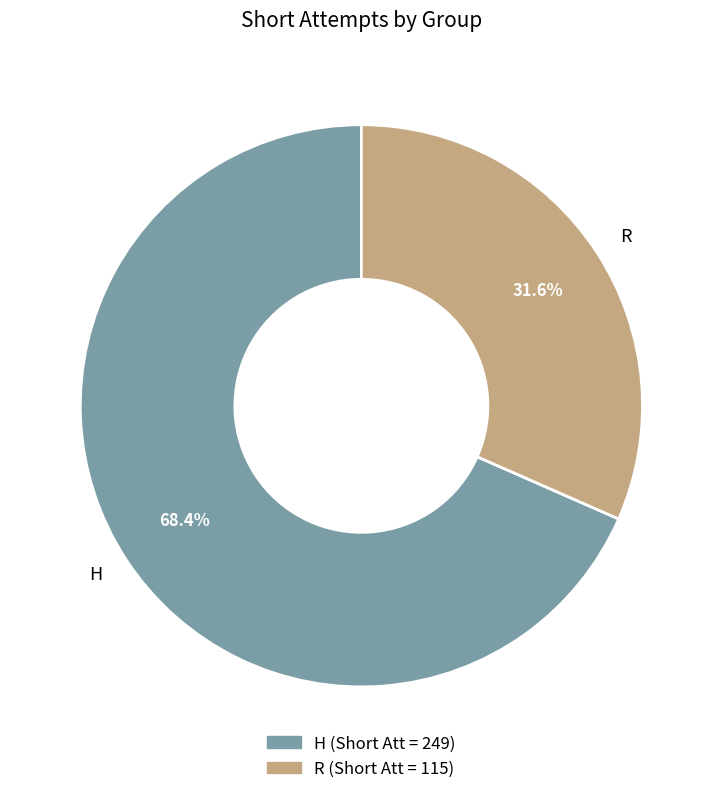

Is H the majority of the pie?

Yes